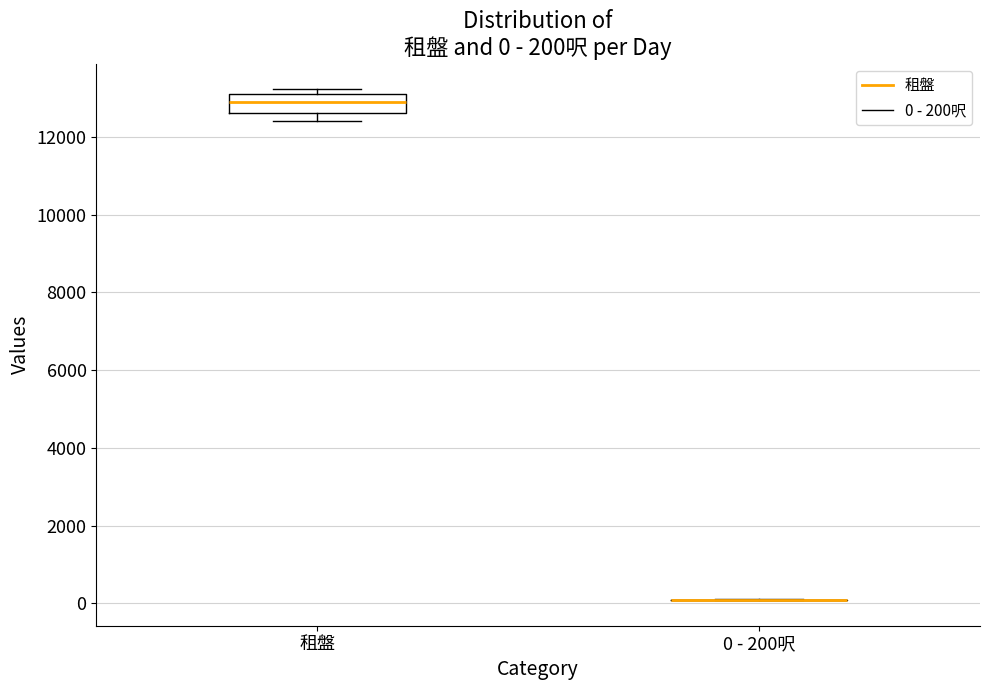

Comparing the boxes themselves (not the whiskers), which one is the tallest?

租盤